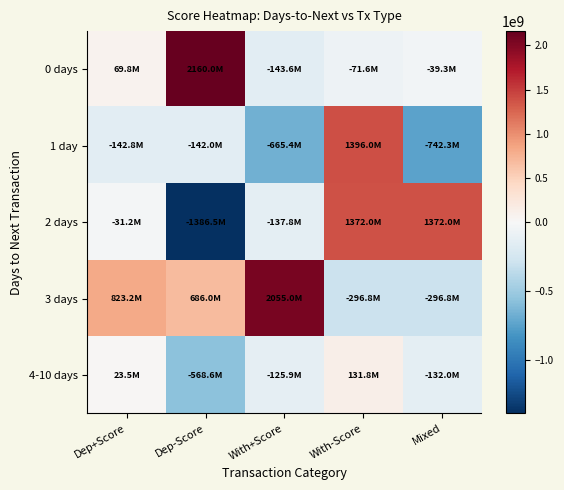

Reading right to left, transcribe all the data shown in this chart.

0 days: Mixed=-39325000	With-Score=-71600000	With+Score=-143600000	Dep-Score=2160000000	Dep+Score=69817400
1 day: Mixed=-742305000	With-Score=1396000000	With+Score=-665350000	Dep-Score=-142000000	Dep+Score=-142800000
2 days: Mixed=1372000000	With-Score=1372000000	With+Score=-137800000	Dep-Score=-1386485100	Dep+Score=-31230000
3 days: Mixed=-296832200	With-Score=-296832200	With+Score=2055000000	Dep-Score=686000000	Dep+Score=823200000
4-10 days: Mixed=-132000000	With-Score=131800000	With+Score=-125920500	Dep-Score=-568650000	Dep+Score=23475879